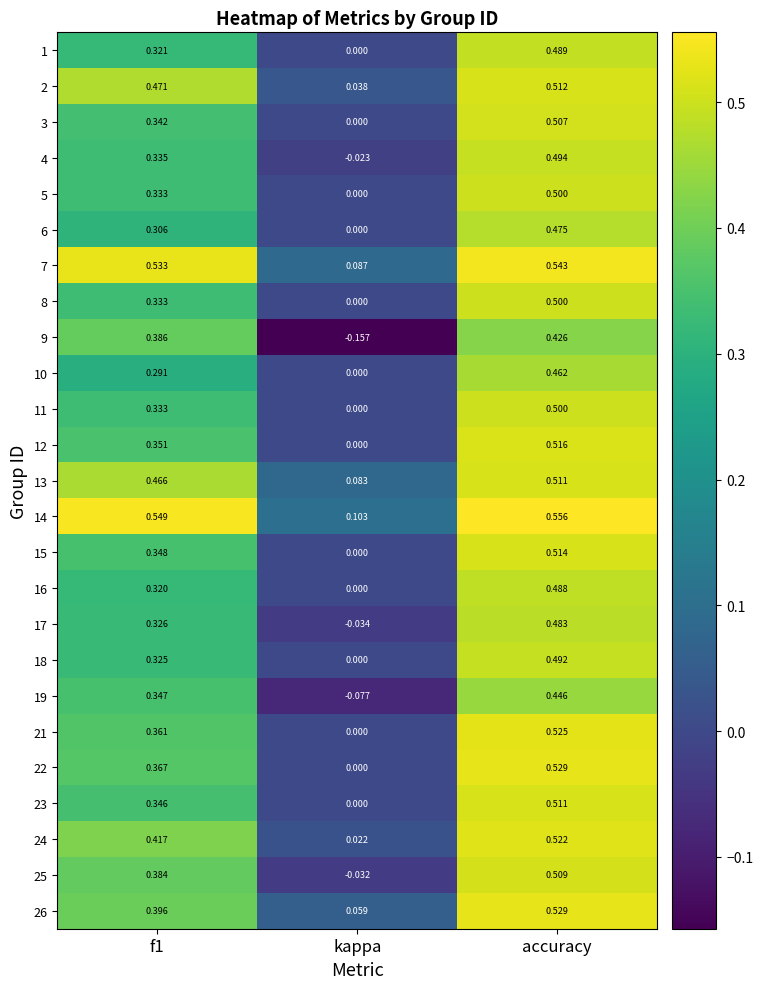

Is the value of 25 at accuracy greater than the value of 8 at accuracy?

Yes